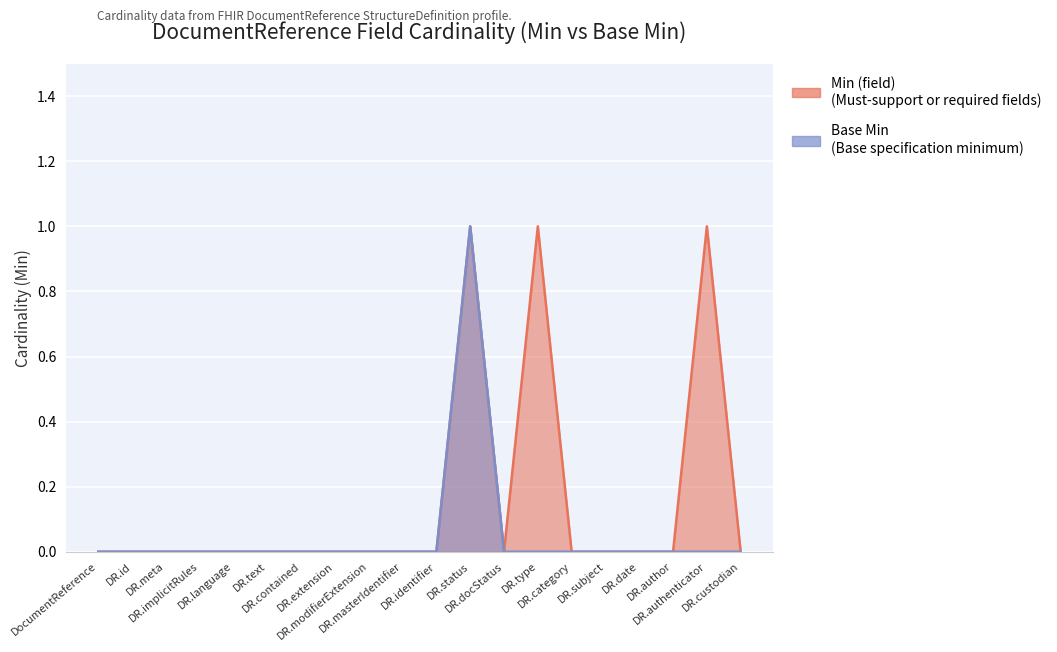

True or false: Min (field) has more than 0 points higher than both neighbors.

True